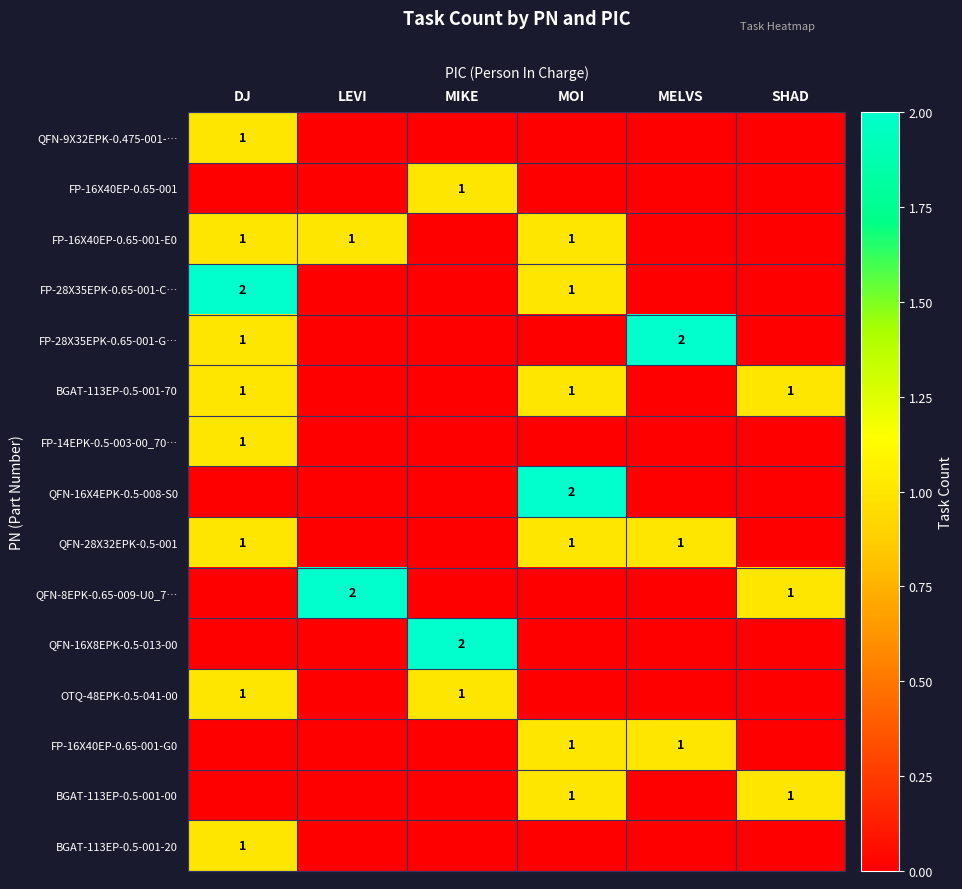

True or false: FP-28X35EPK-0.65-001-G… has a value of 1 at MELVS.

False